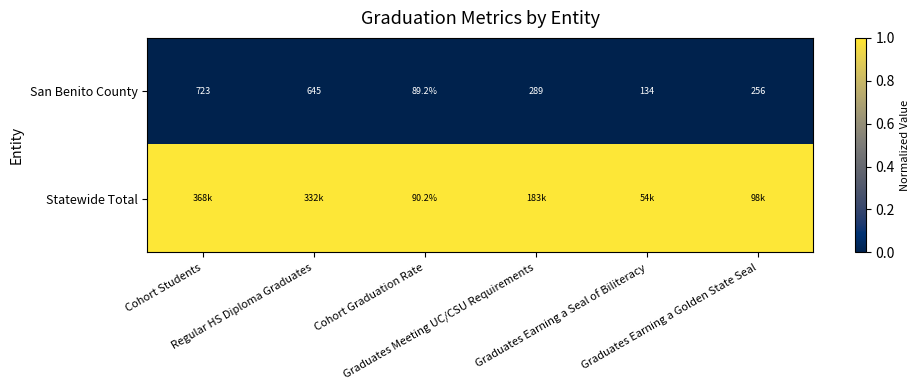

How many distinct data groups are displayed?

2